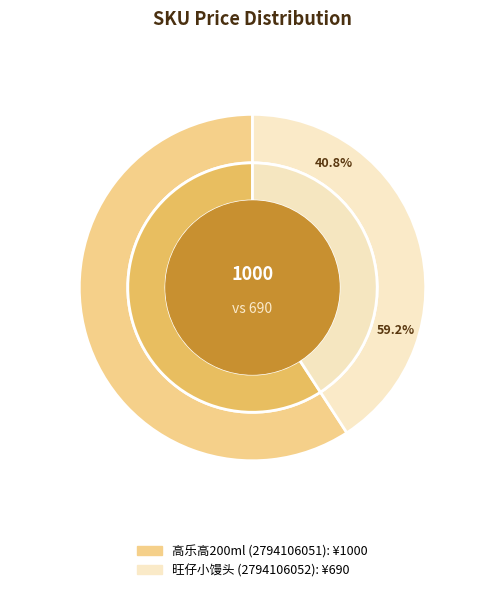

Is it true that 高乐高200ml (2794106051) is 59% of the pie?

True